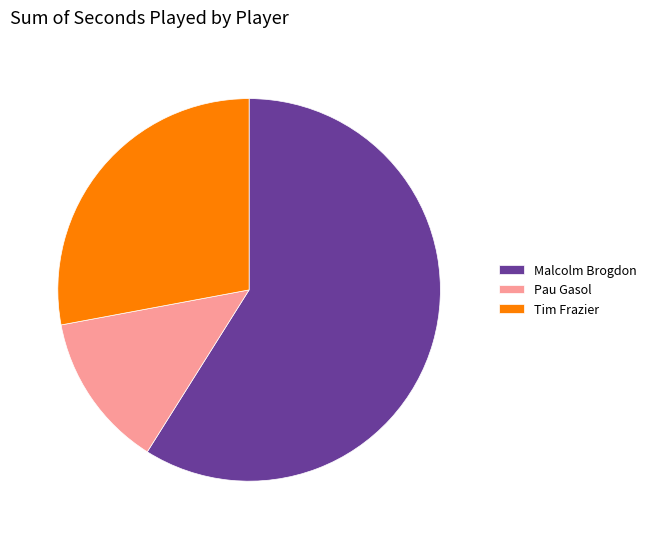

Which category has the smallest portion of the pie?

Pau Gasol